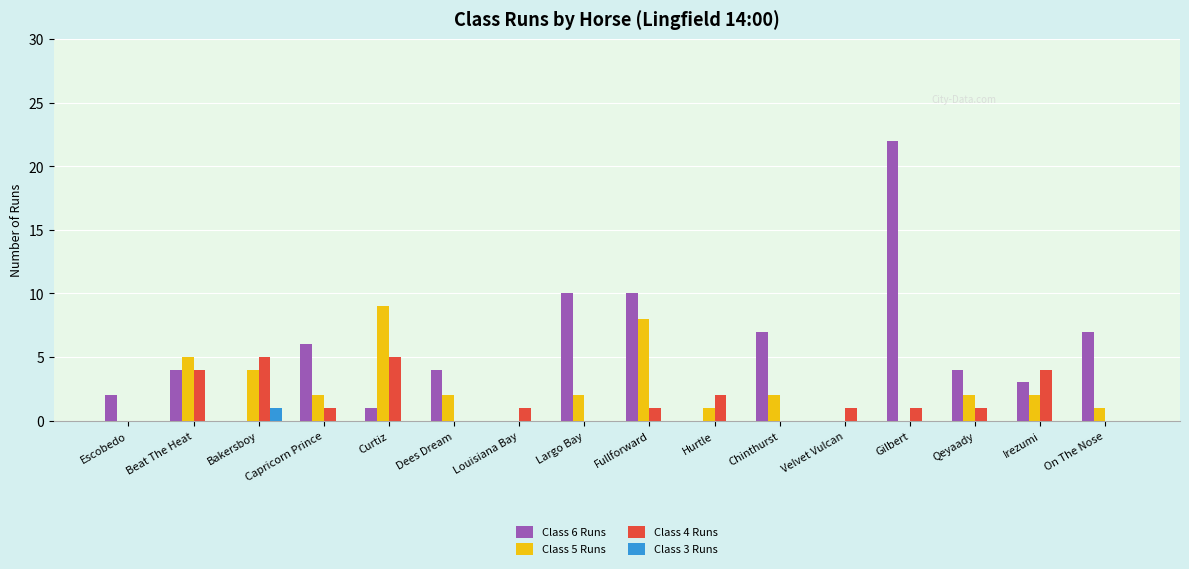

What is the total value across all series at Escobedo?

2